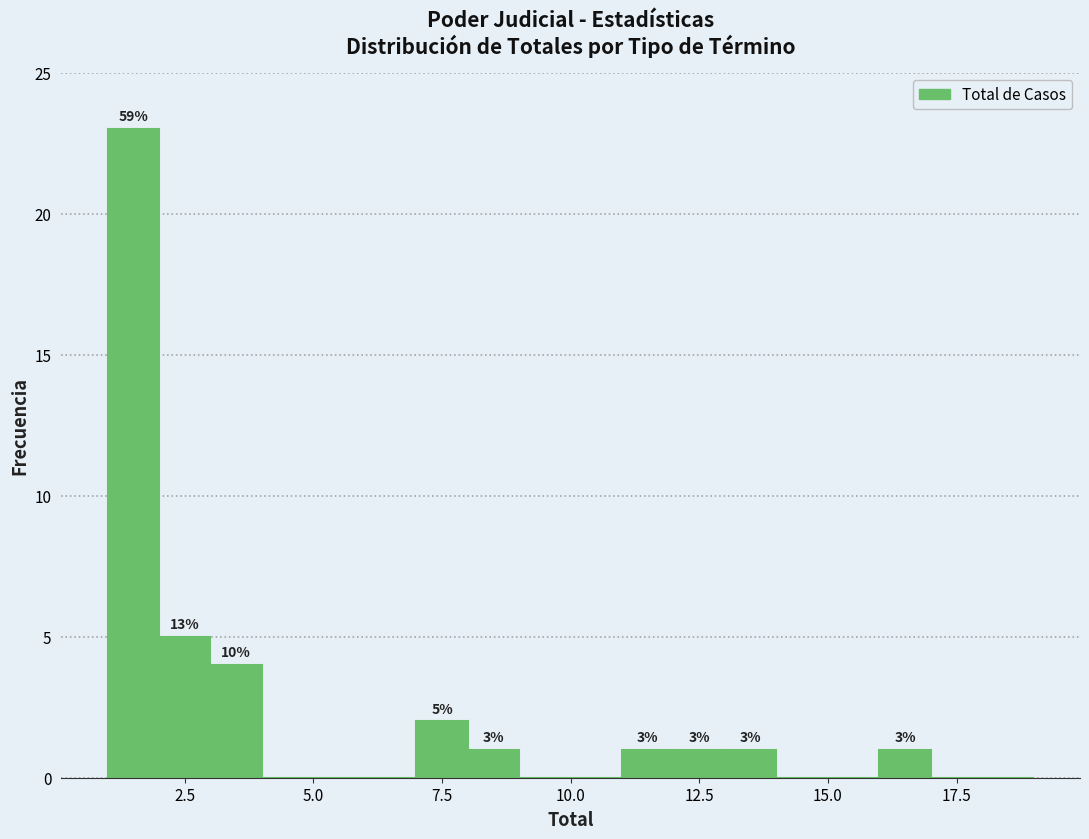

Around what value on the x-axis is the tallest bar? Give the approximate position of its centre, as read against the axis.

1.5